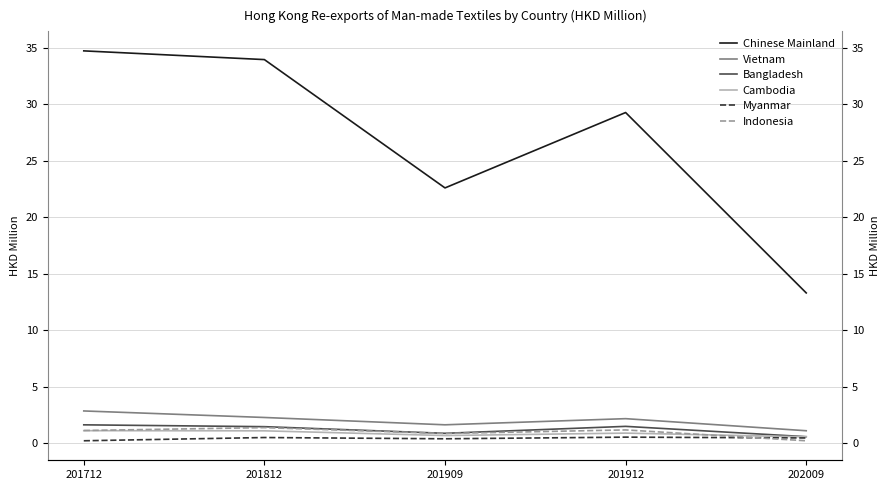

What is the value of the Myanmar point at the 2nd from the left?

0.5